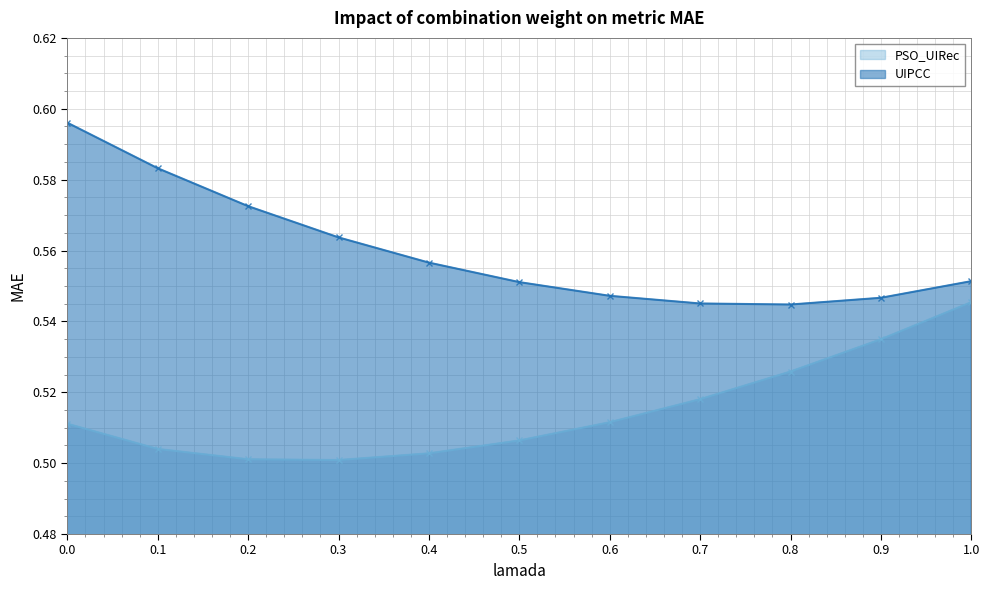

Reading left to right, list all the values displayed in this chart.

PSO_UIRec: 0.0=0.5	0.1=0.5	0.2=0.5	0.3=0.5	0.4=0.5	0.5=0.5	0.6=0.5	0.7=0.5	0.8=0.5	0.9=0.5	1.0=0.5
UIPCC: 0.0=0.6	0.1=0.6	0.2=0.6	0.3=0.6	0.4=0.6	0.5=0.6	0.6=0.5	0.7=0.5	0.8=0.5	0.9=0.5	1.0=0.6